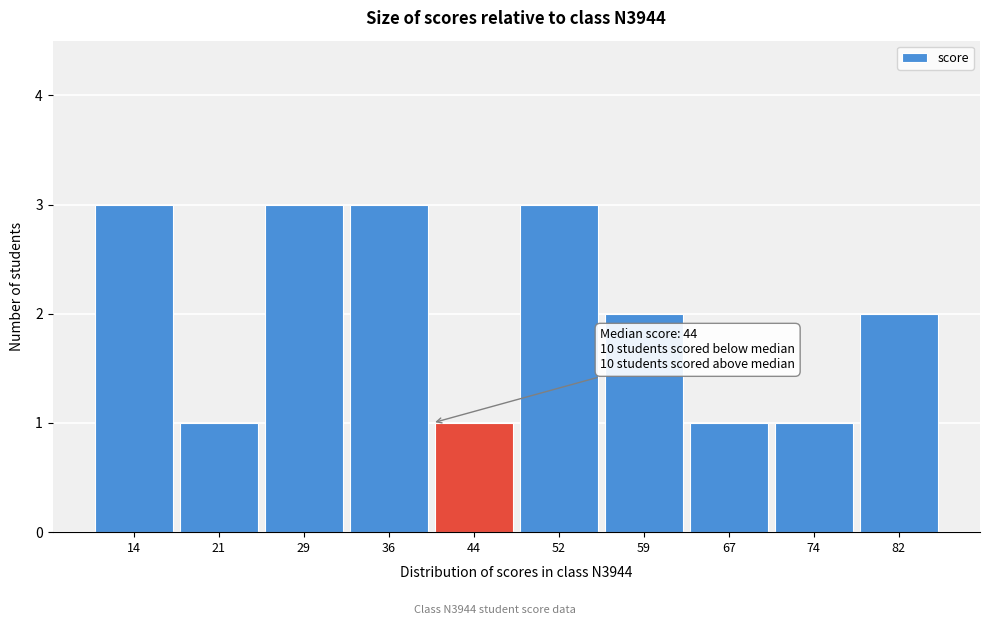

Reading left to right, what are all the values shown in this chart?

14=3	21=1	29=3	36=3	44=1	52=3	59=2	67=1	74=1	82=2